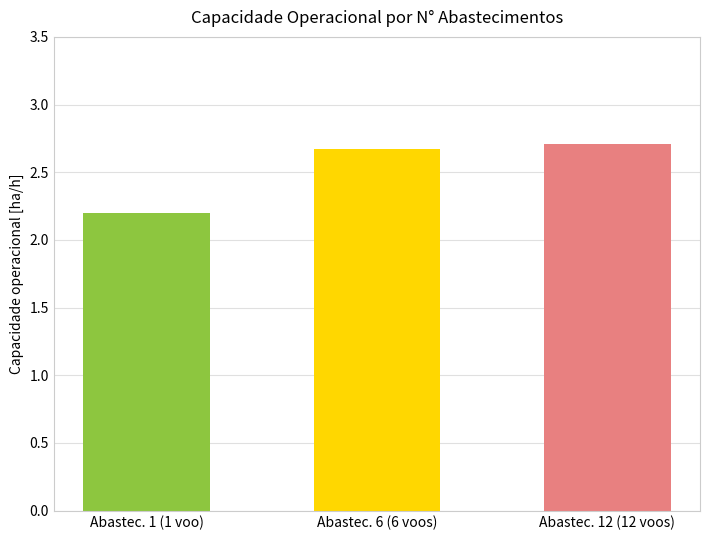

What is the average value?

2.5